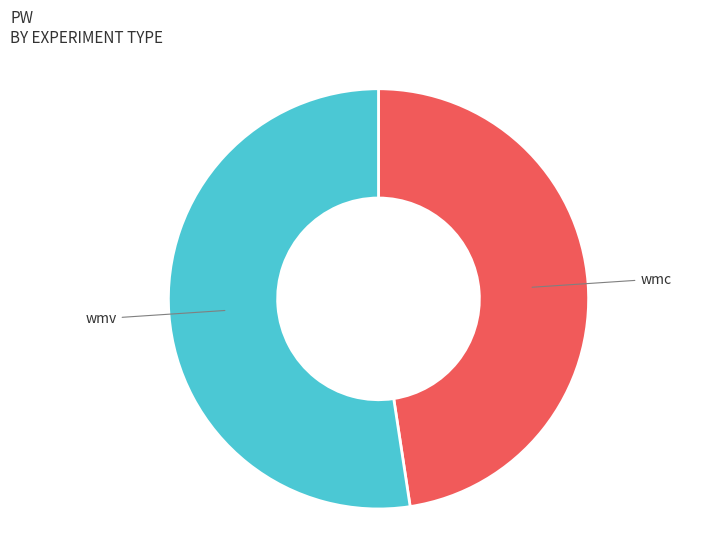

Is it true that wmv is 34% of the pie?

False